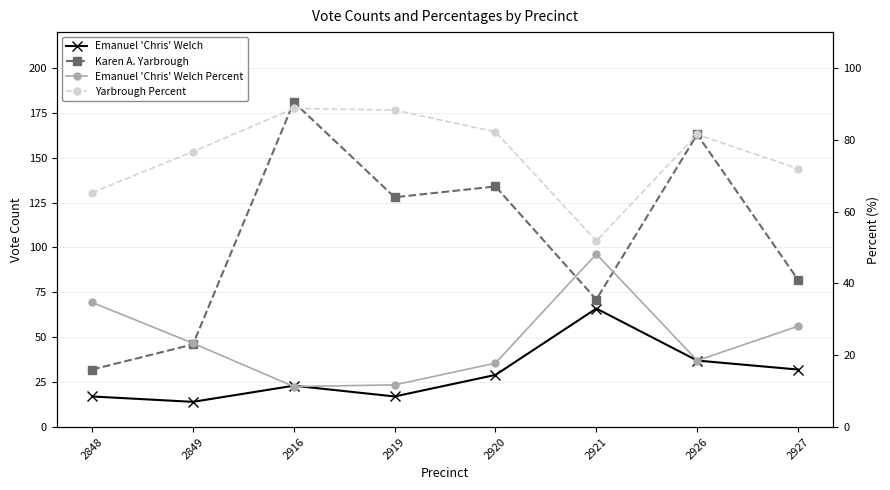

Is it true that Yarbrough Percent equals 37.8 at 2927?

False